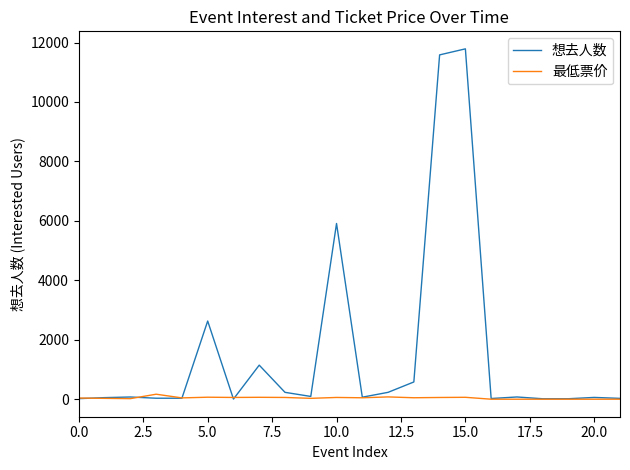

Which series has the largest total across all categories?

想去人数